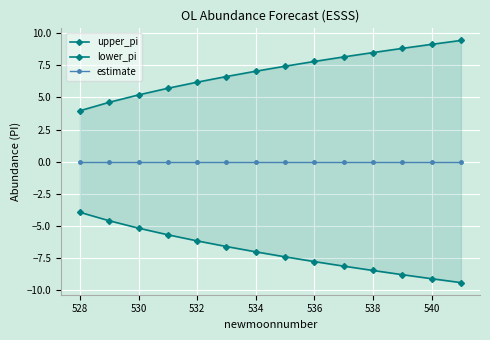

How many lines are shown in the chart?

3